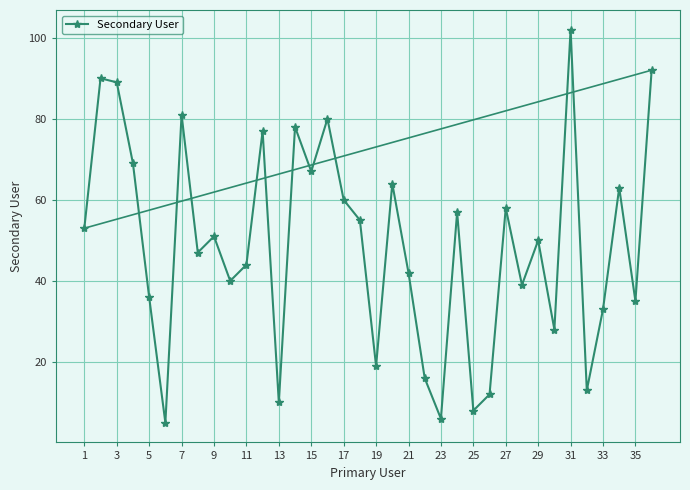

True or false: there are more than 0 points higher than both neighbors.

True